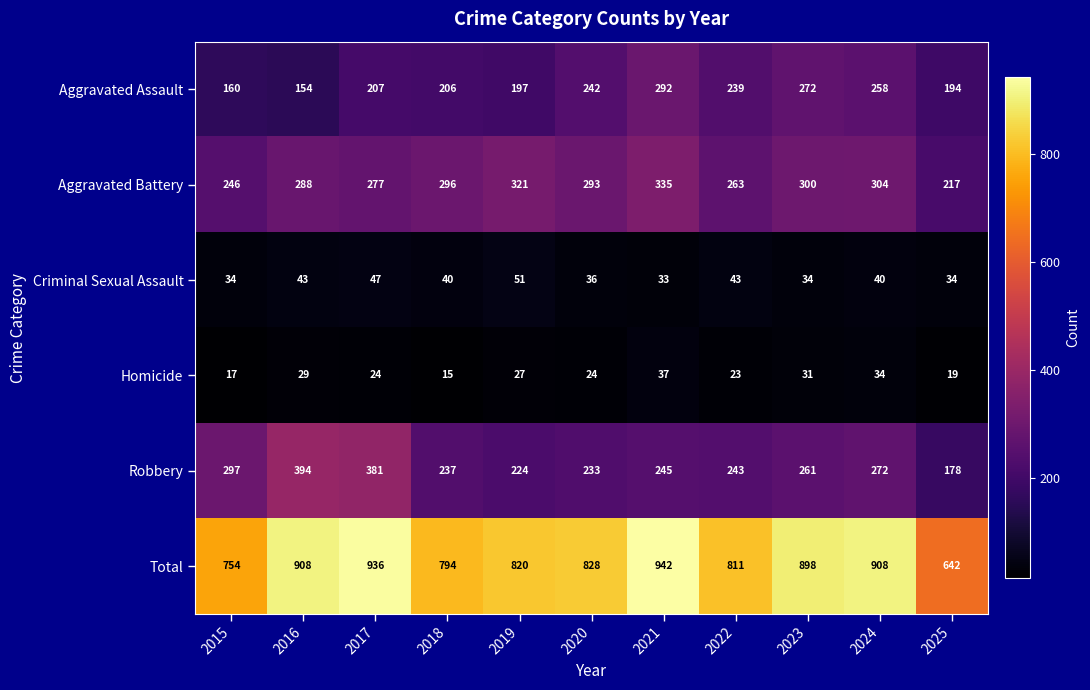

What value does the Aggravated Assault series have at 2015?

160